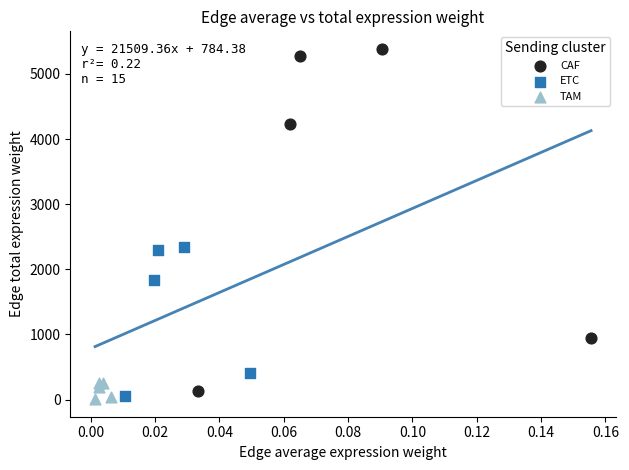

Which series has the widest spread of Y values?

CAF